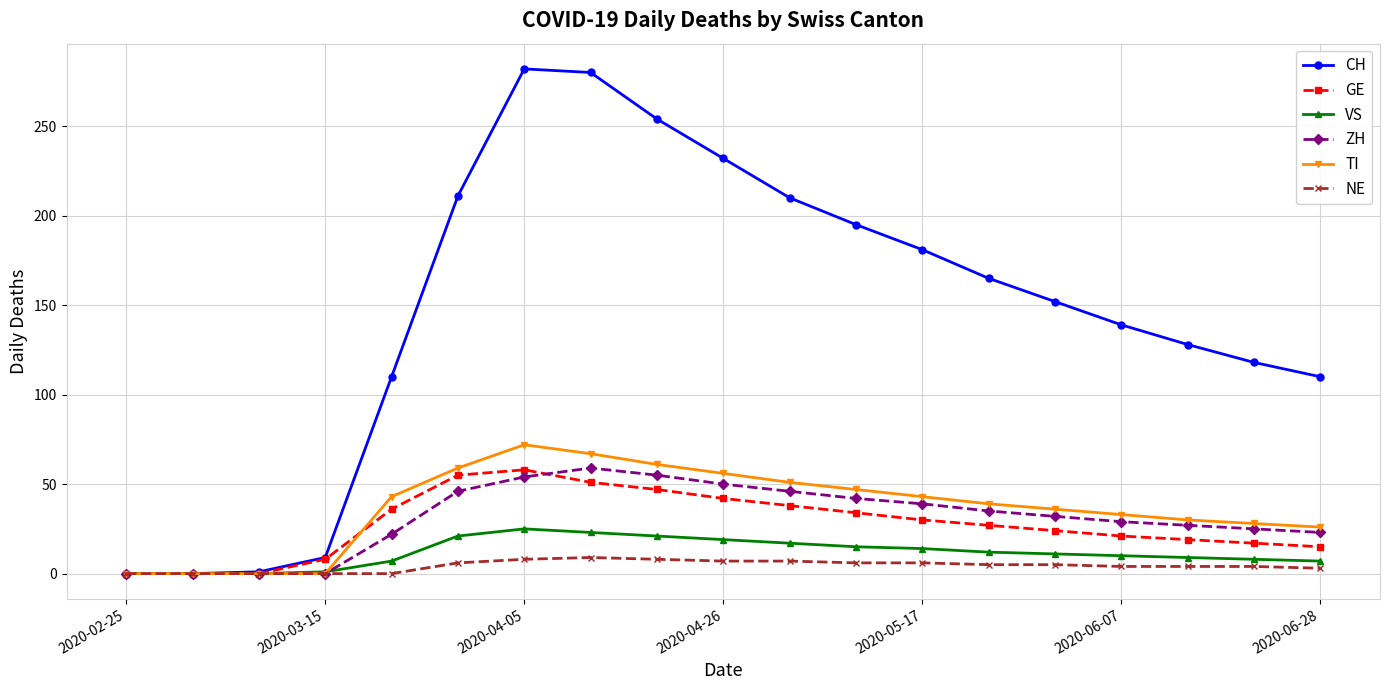

Which series has the largest total across all categories?

CH